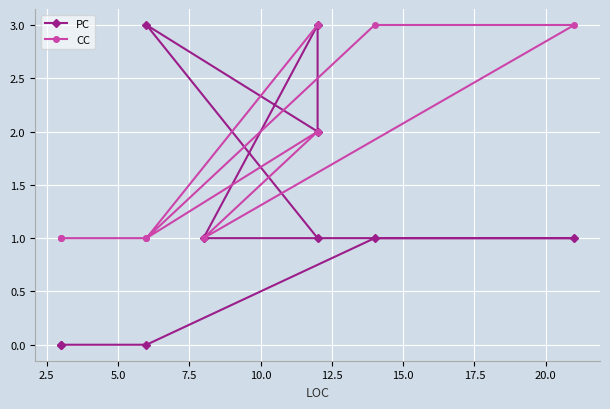

What is the sum of the PC values at 10.0 and 15.0?

4